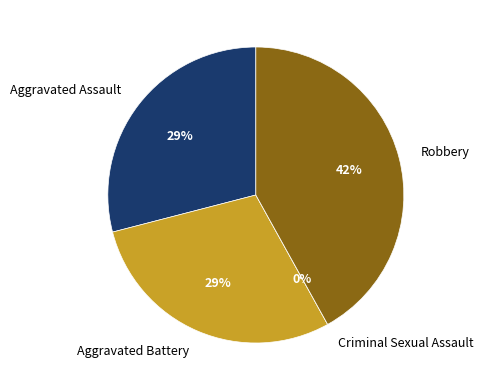

Which category has the smallest portion of the pie?

Criminal Sexual Assault